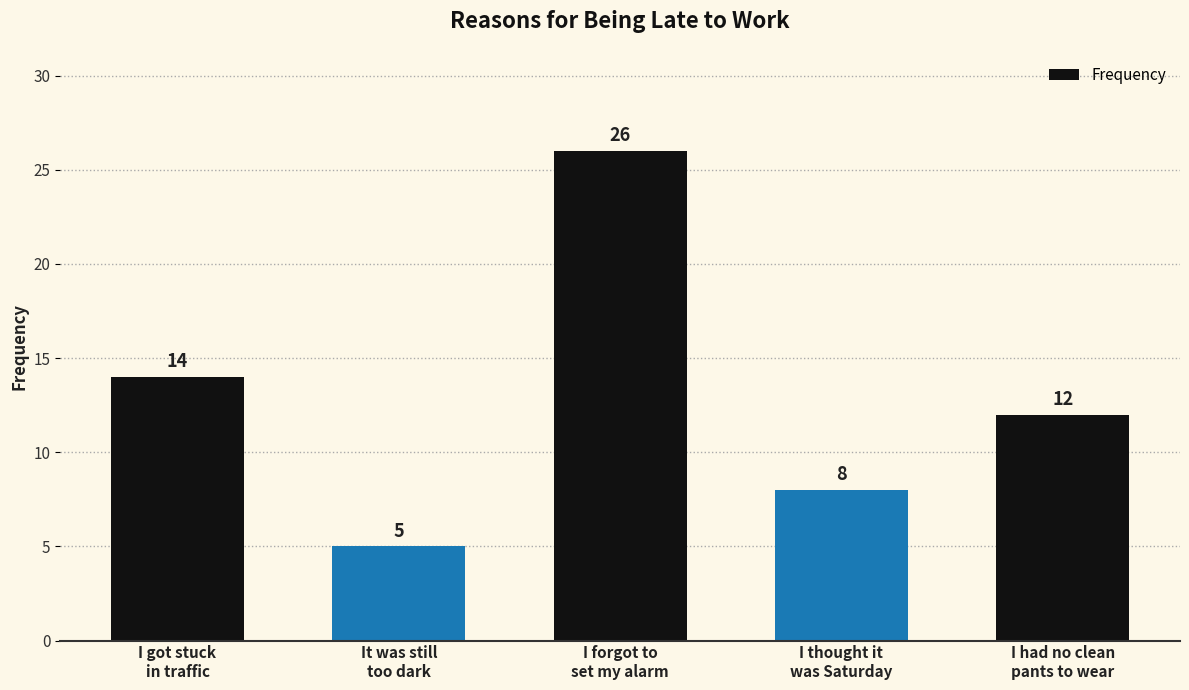

True or false: the data shows 8 at I thought it
was Saturday.

True